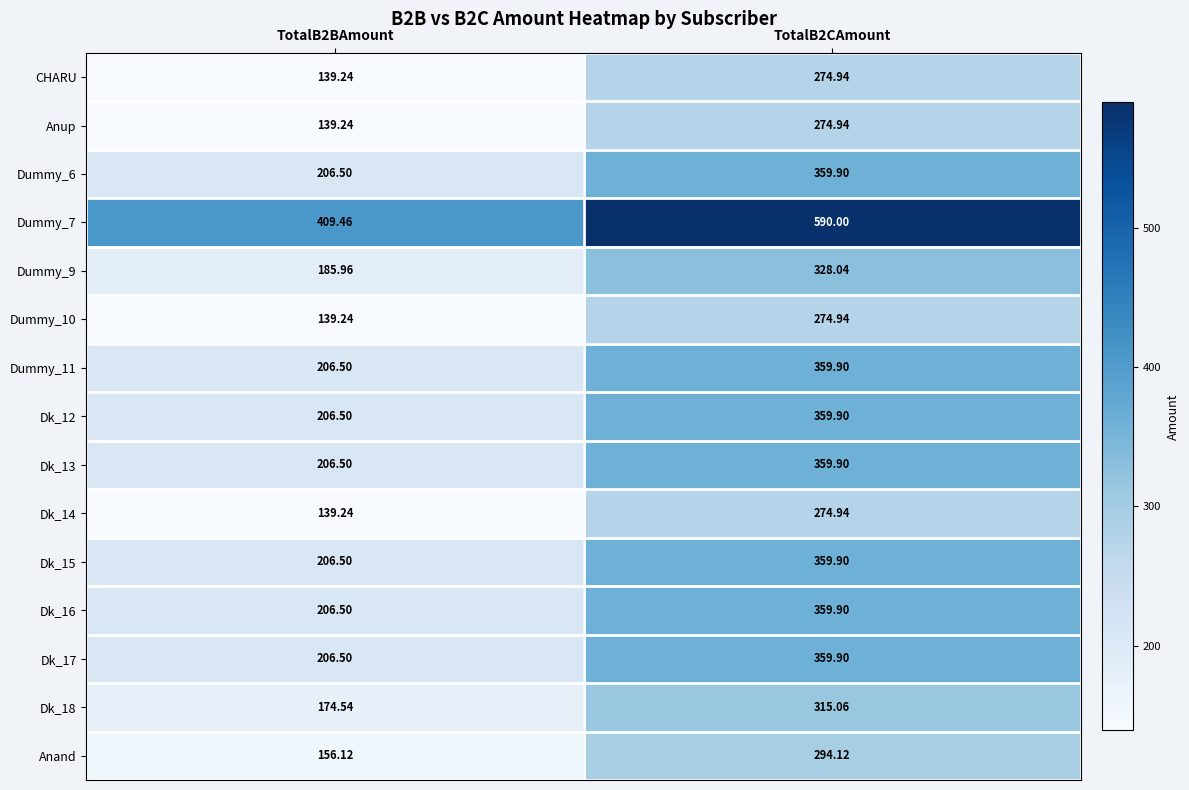

At how many categories does at least one series exceed 541?

1